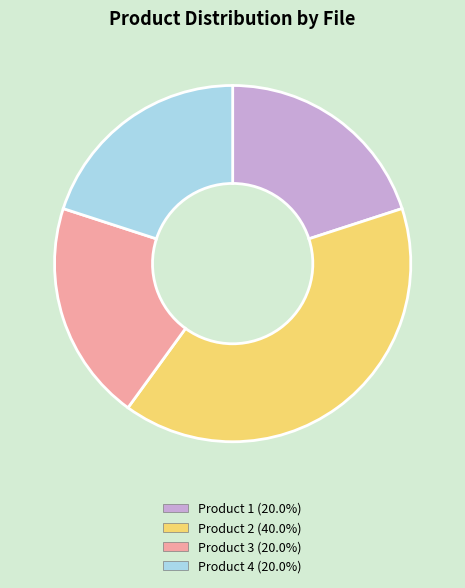

Is there any slice that represents more than half of the pie?

No